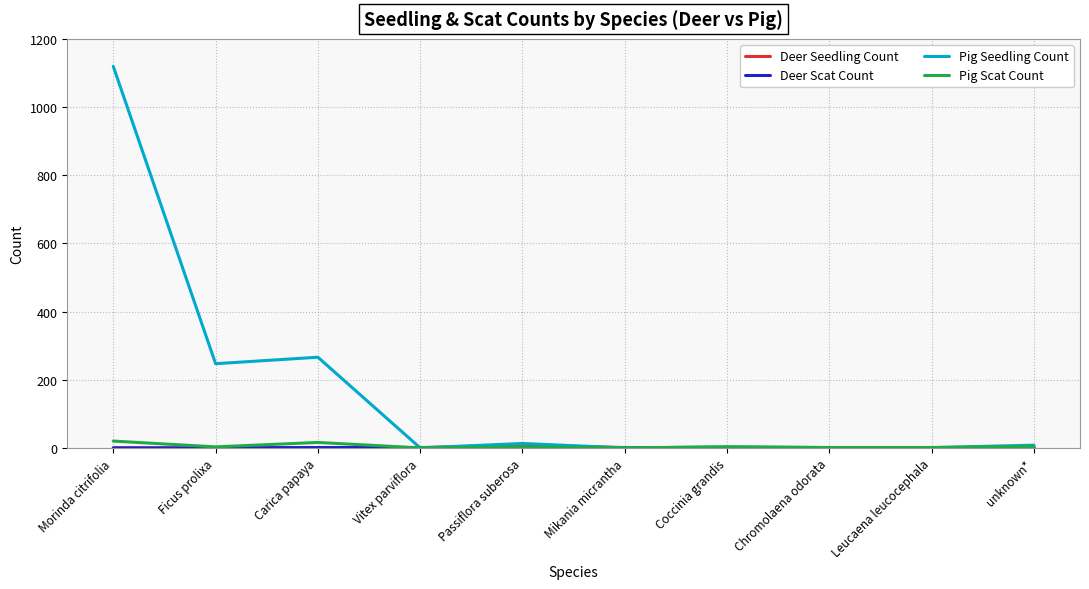

The Pig Seedling Count series shows 13 at Passiflora suberosa. True or false?

True